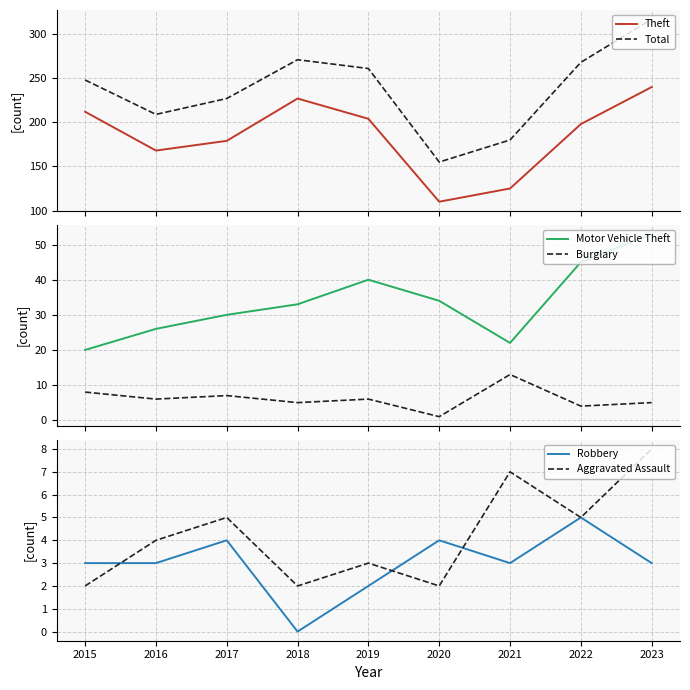

Is the value of Theft at 2023 greater than the value of Aggravated Assault at 2015?

Yes